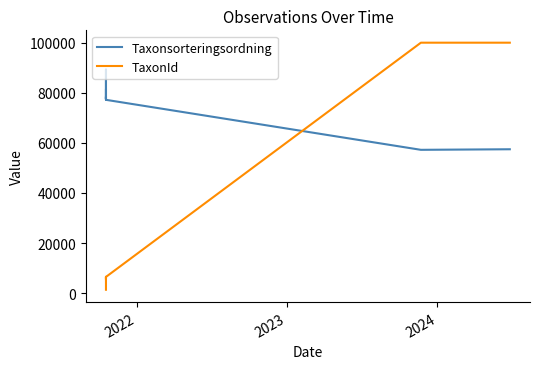

Rank the series by their average value, from lowest to highest.

TaxonId, Taxonsorteringsordning